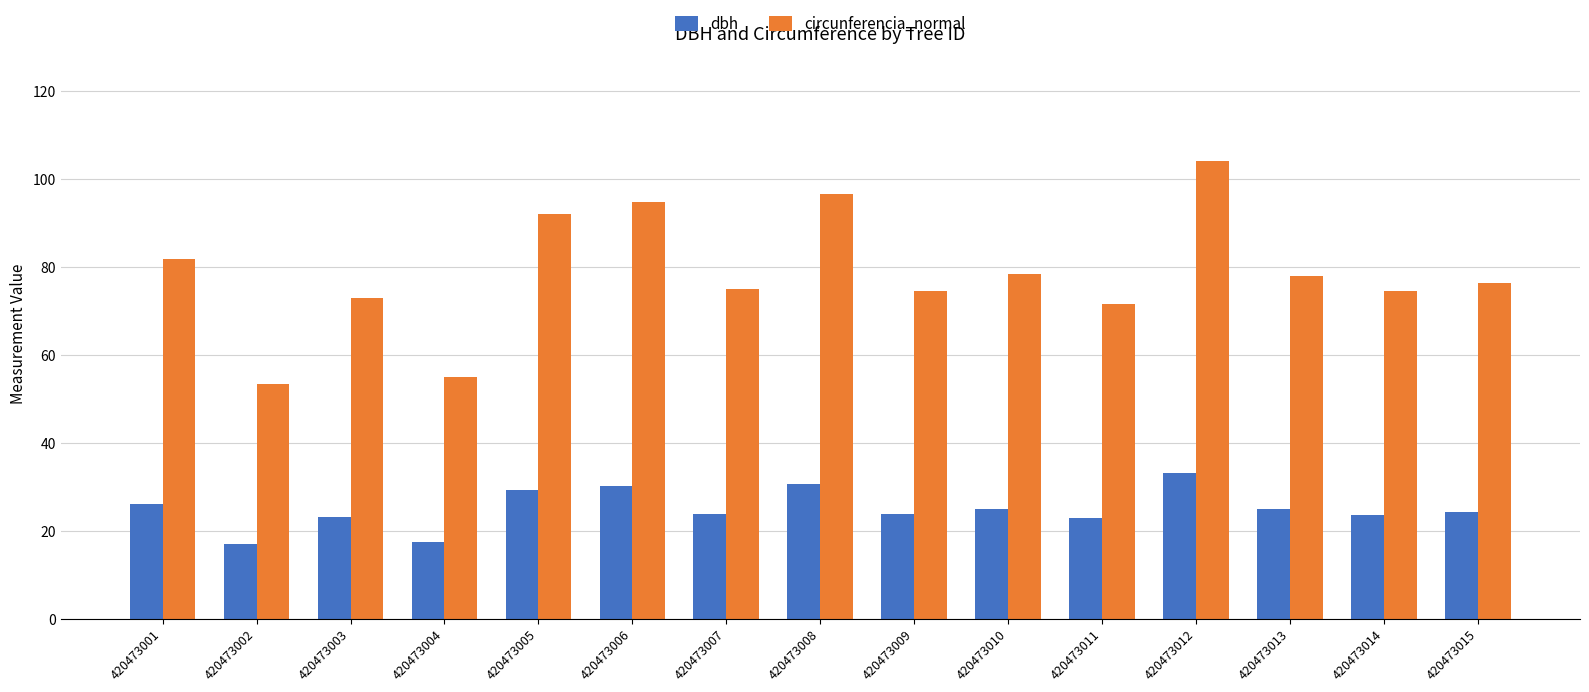

What is the spread (max minus min) of values at 420473009?

50.9